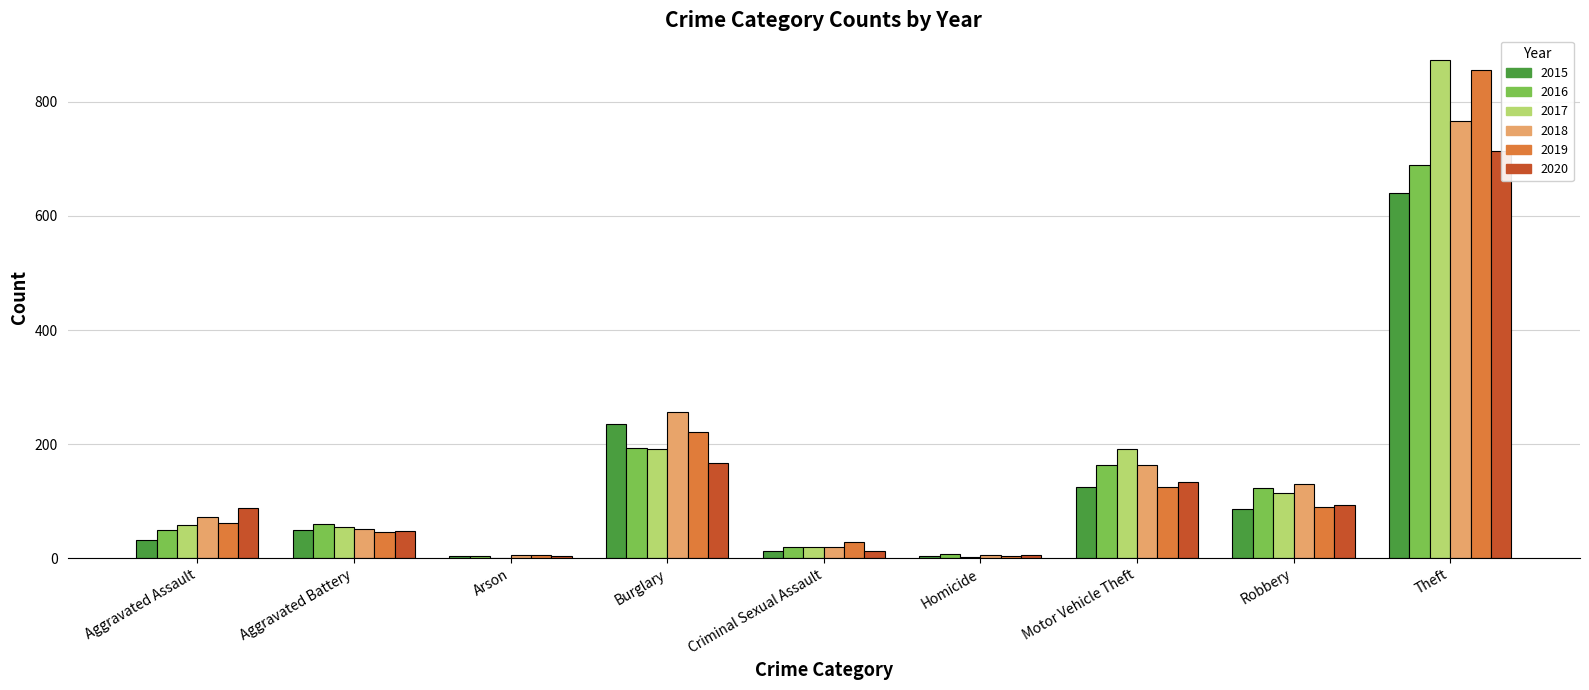

Does the chart contain any negative values?

No